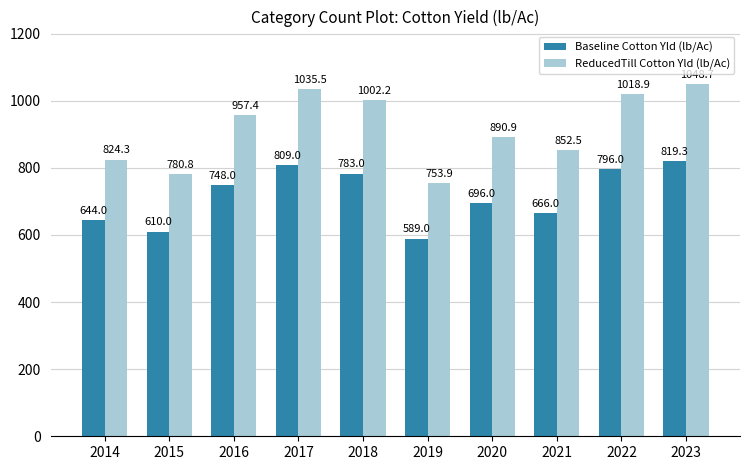

Rank the series by their maximum value, from lowest to highest.

Baseline Cotton Yld (lb/Ac), ReducedTill Cotton Yld (lb/Ac)